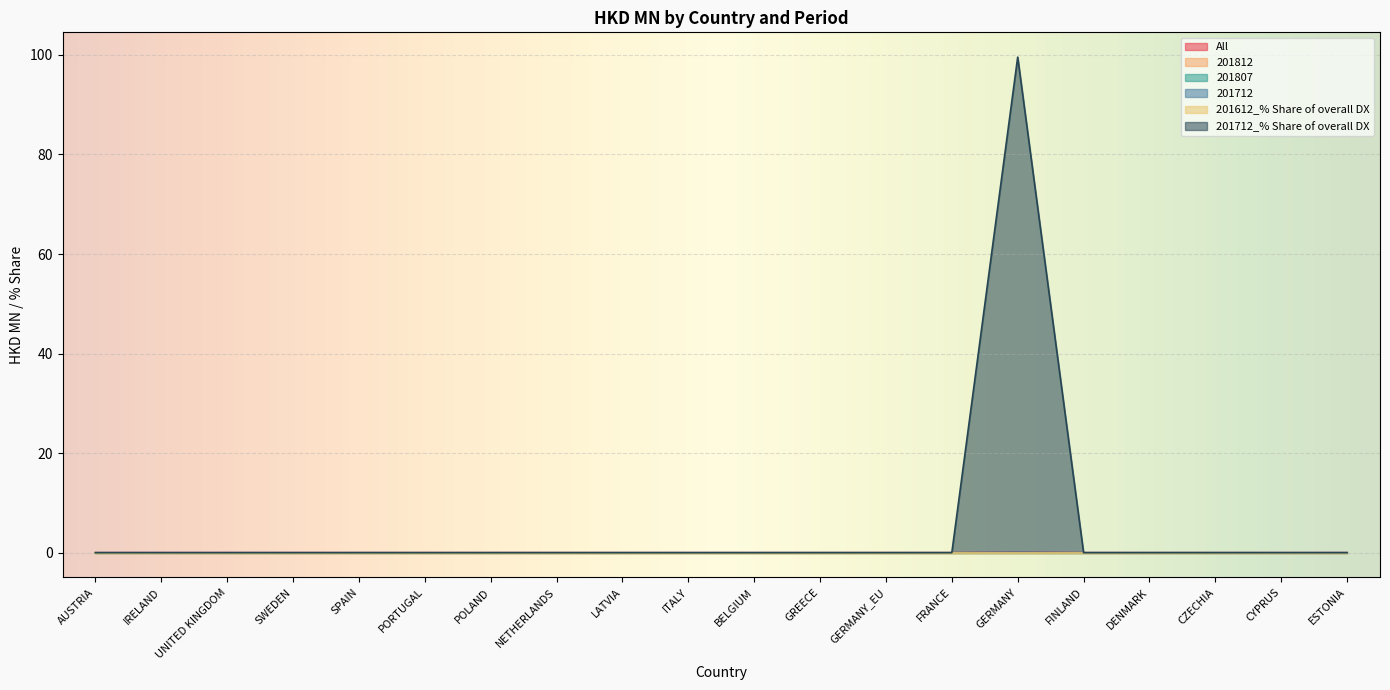

The 201712 series shows 0.0 at AUSTRIA. True or false?

True